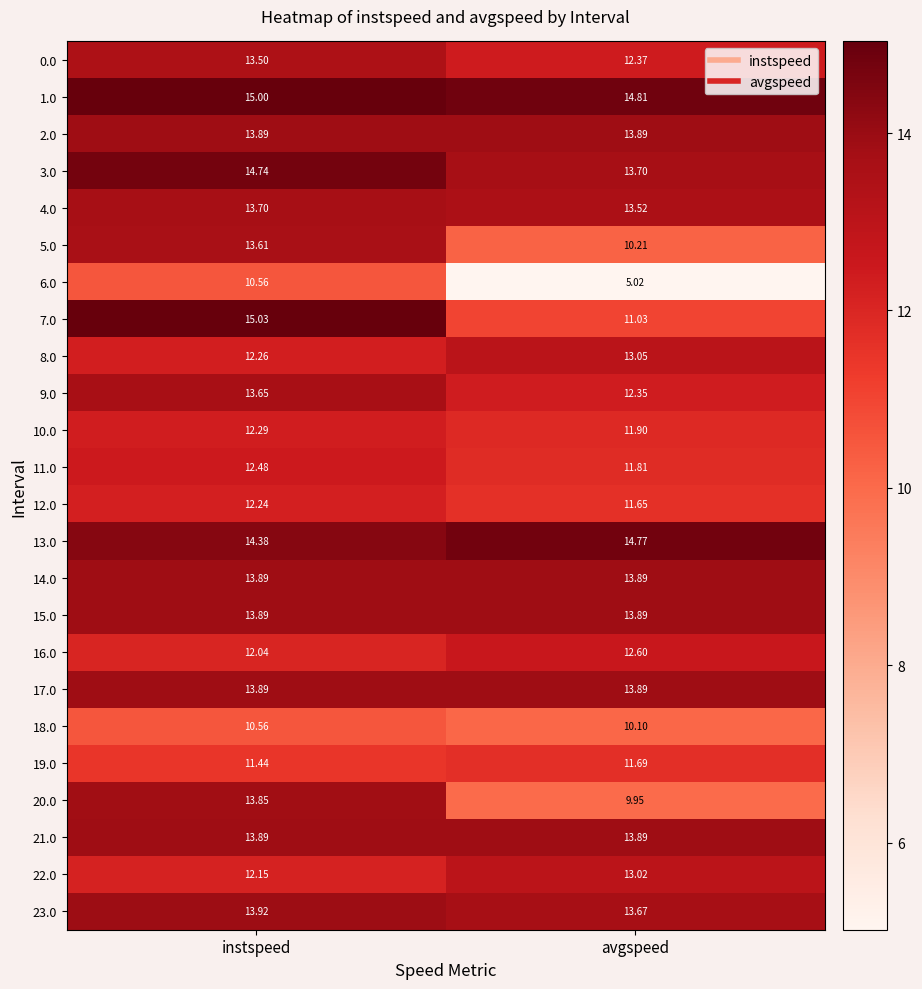

At which label is 0.0 closest to 12?

avgspeed